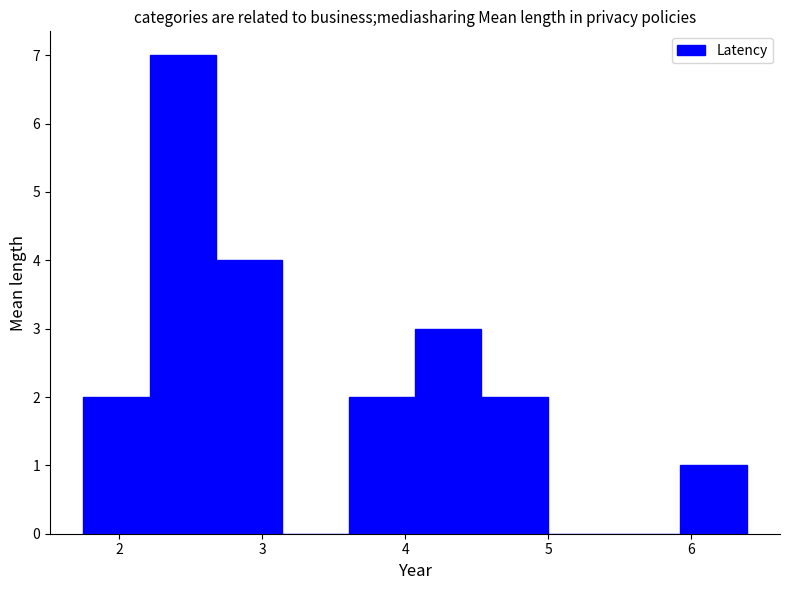

Which range on the x-axis has the tallest bar?

2.2 to 2.7